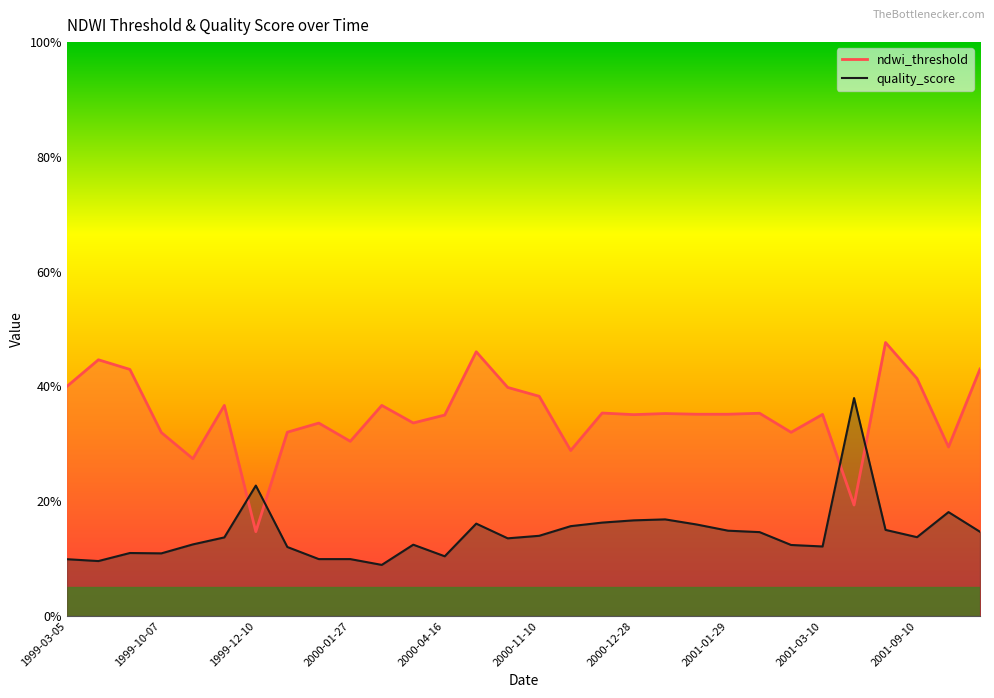

The ndwi_threshold series shows 0.4 at 2001-09-18. True or false?

False